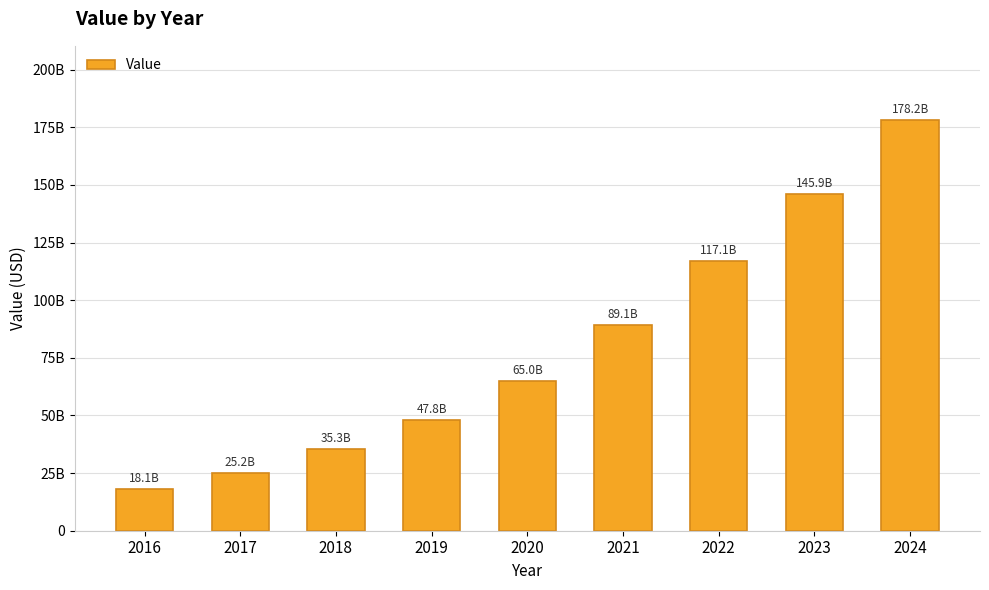

Is it true that the value at 2016 is 18140565042.7?

True